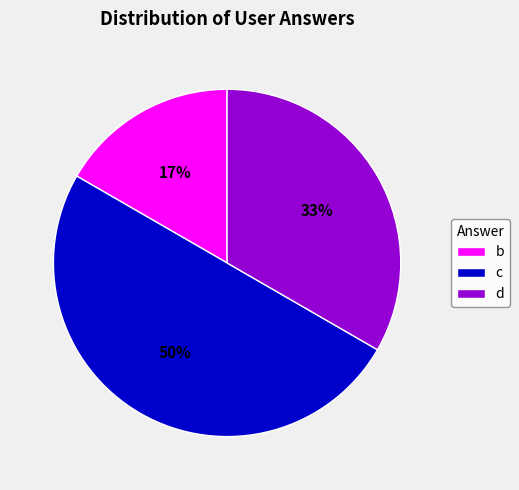

True or false: c accounts for 50% of the total.

True